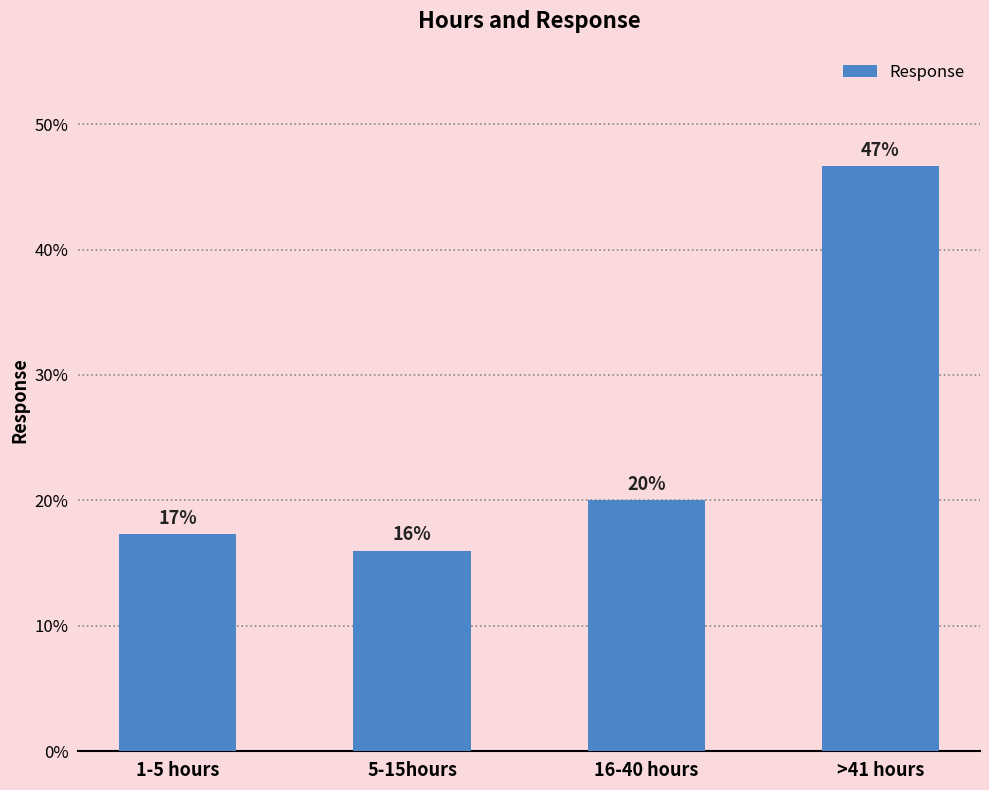

Reading right to left, extract all data points from this chart.

0.5	0.2	0.2	0.2